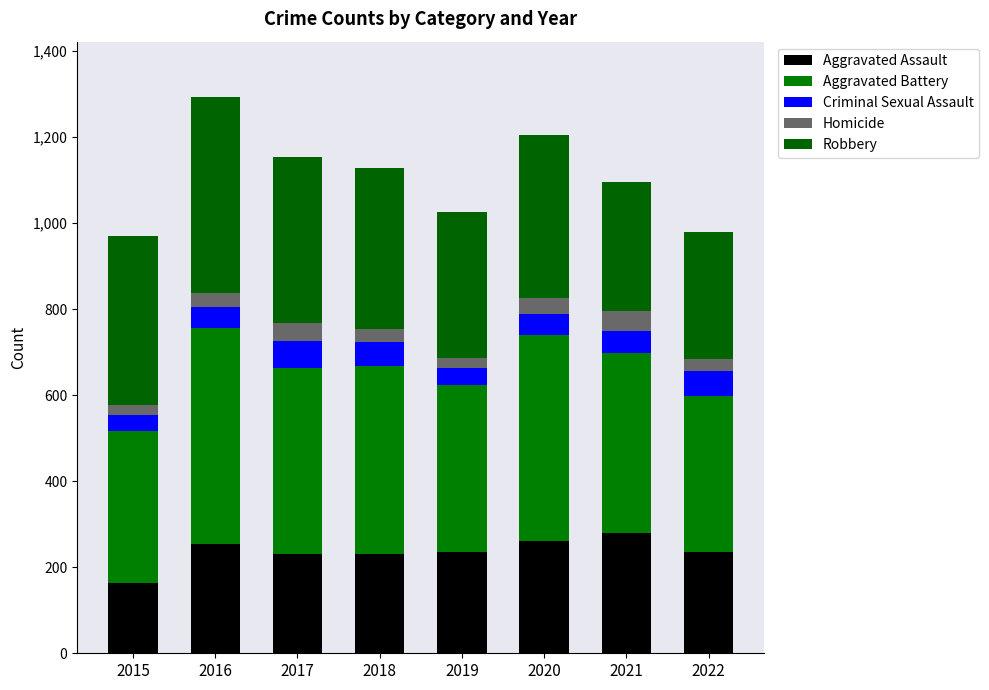

Count the number of data series in this chart.

5